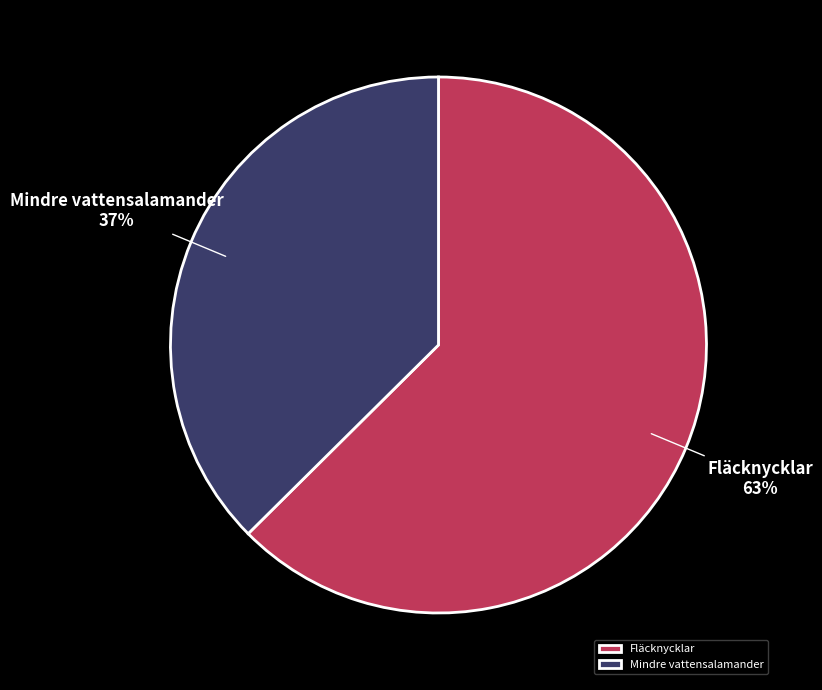

Which category has the biggest portion of the pie?

Fläcknycklar